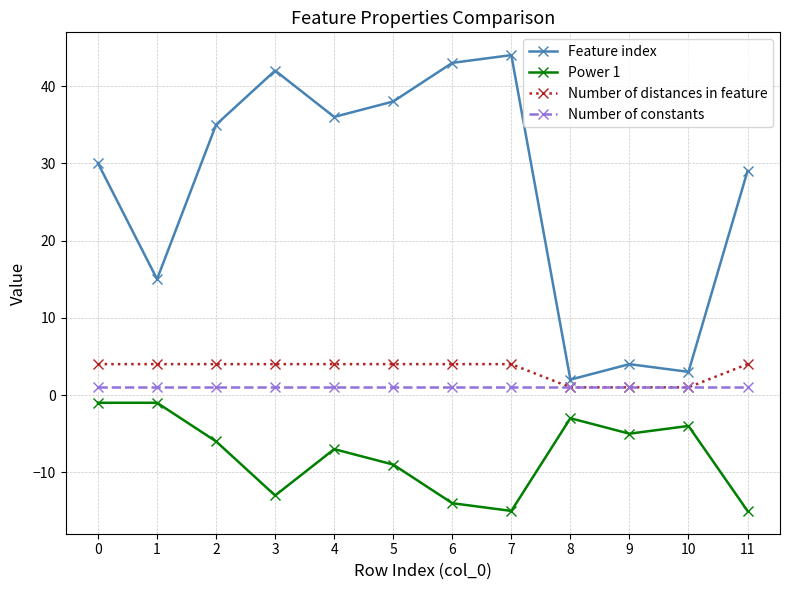

At 2, list the series in order from smallest to largest.

Power 1, Number of constants, Number of distances in feature, Feature index